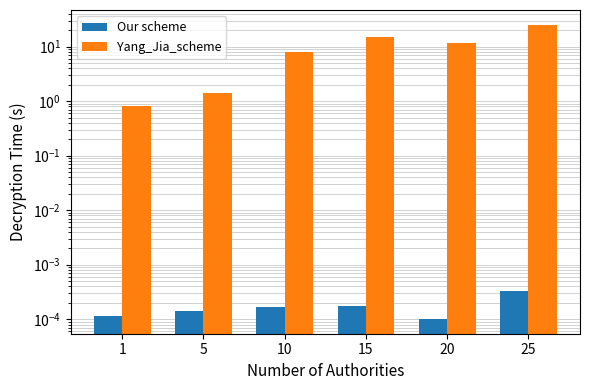

At which label does Yang_Jia_scheme reach its peak?

25